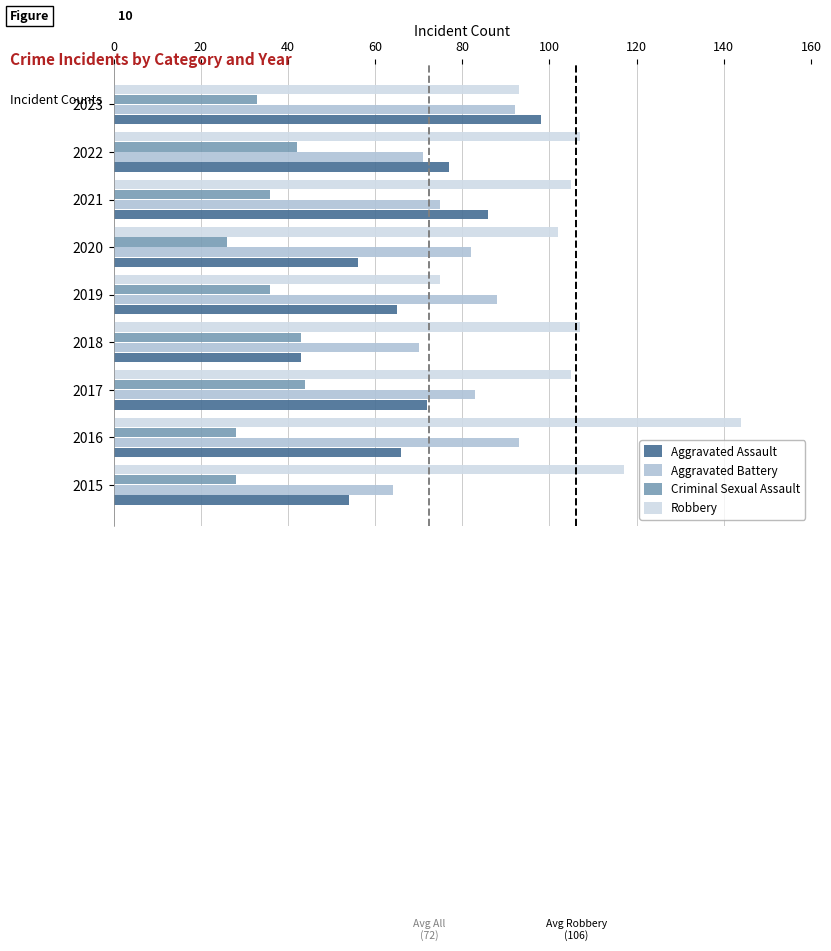

At which category is the sum across all series the highest?

2016